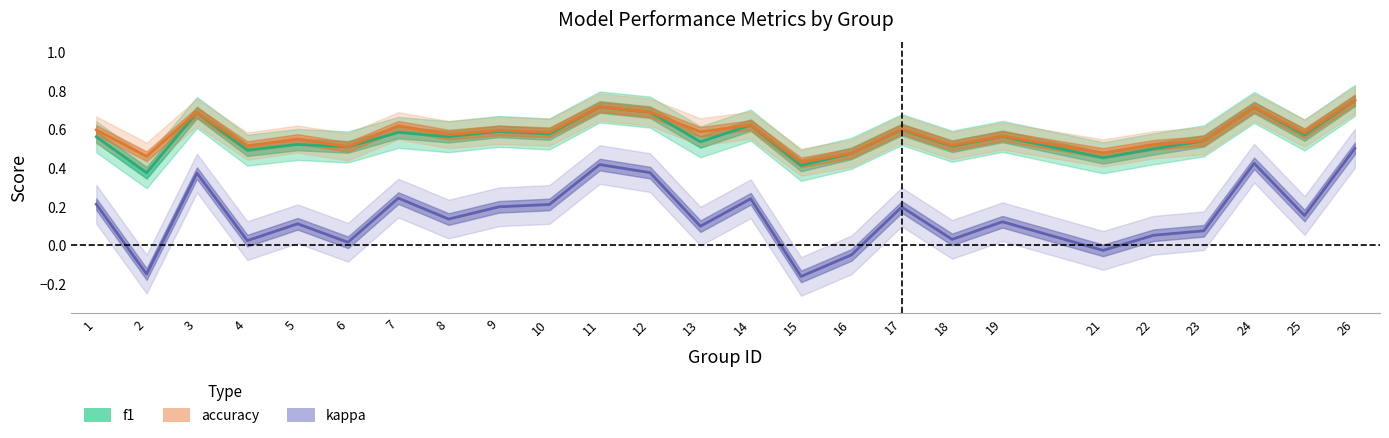

What is the difference between the highest and lowest values at 23?

0.5